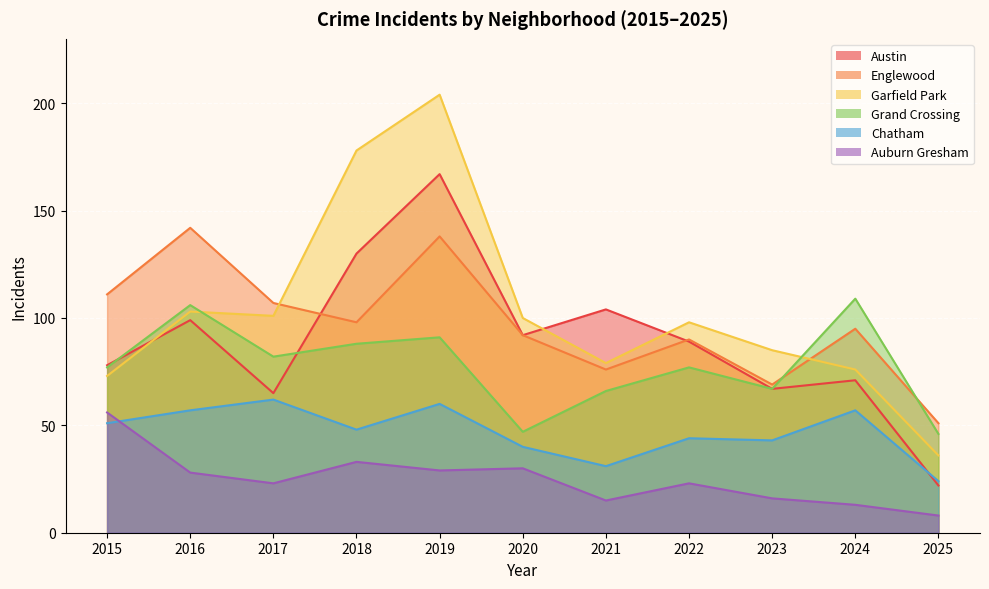

Which series has the largest total across all categories?

Garfield Park